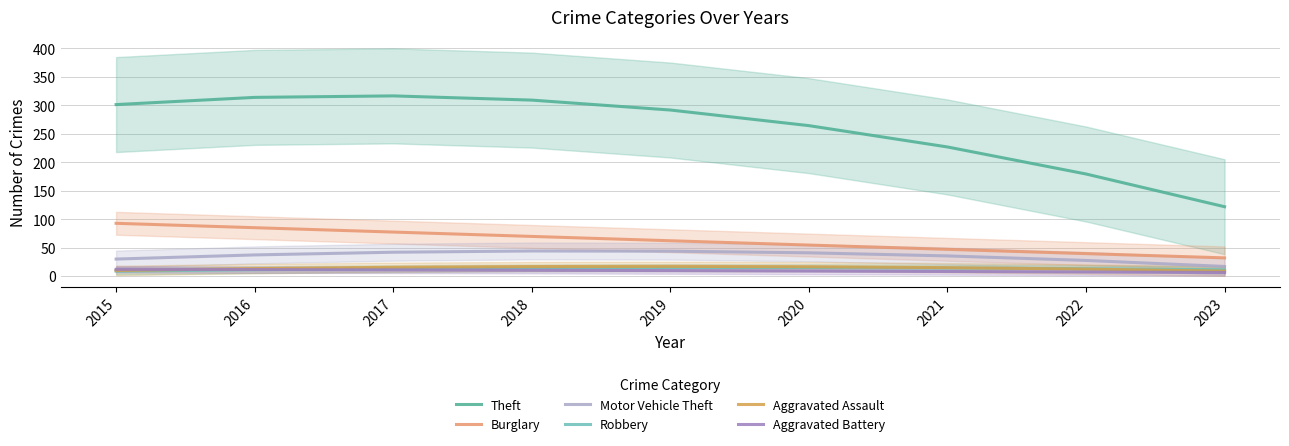

Which category has the highest value in the Robbery series?

2019